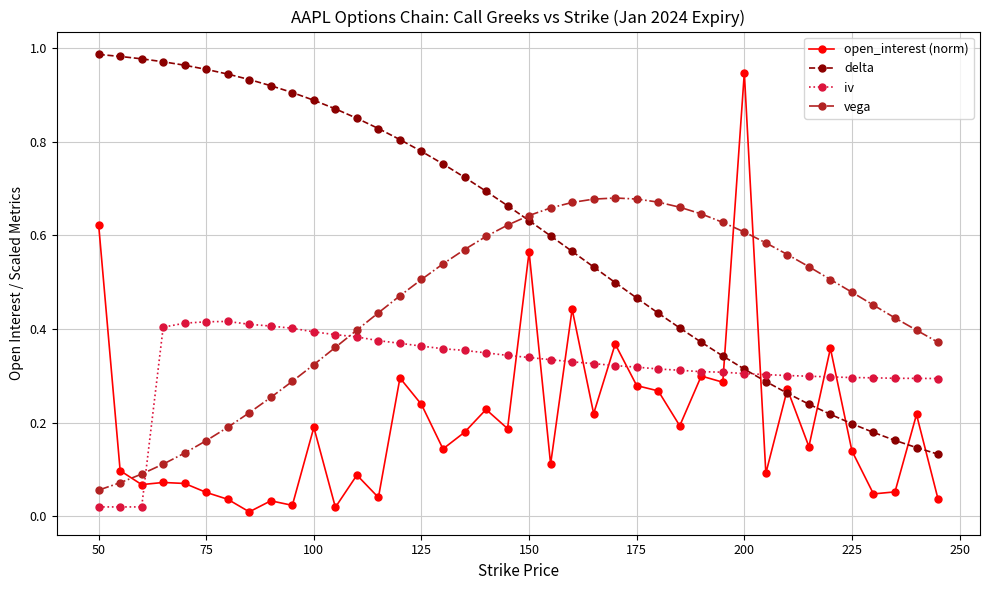

How many distinct data groups are displayed?

4